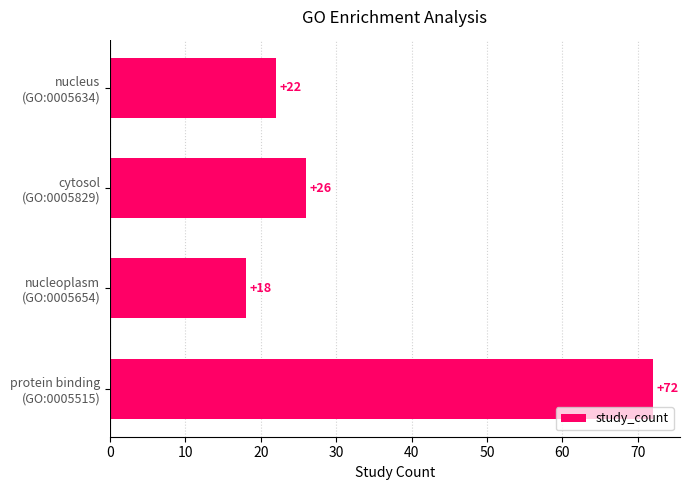

Reading top to bottom, transcribe all the data shown in this chart.

22	26	18	72